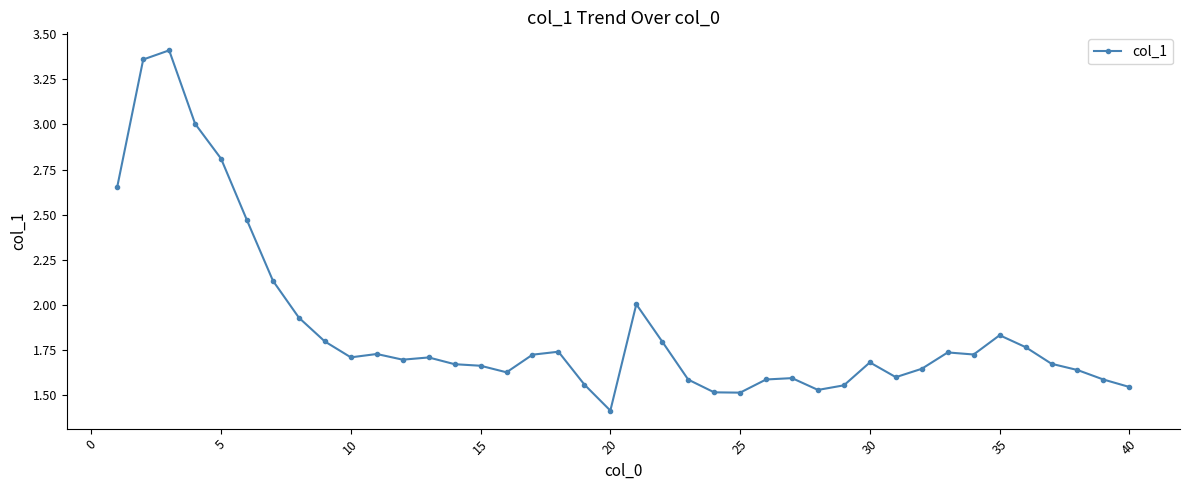

True or false: there are more than 0 points higher than both neighbors.

True